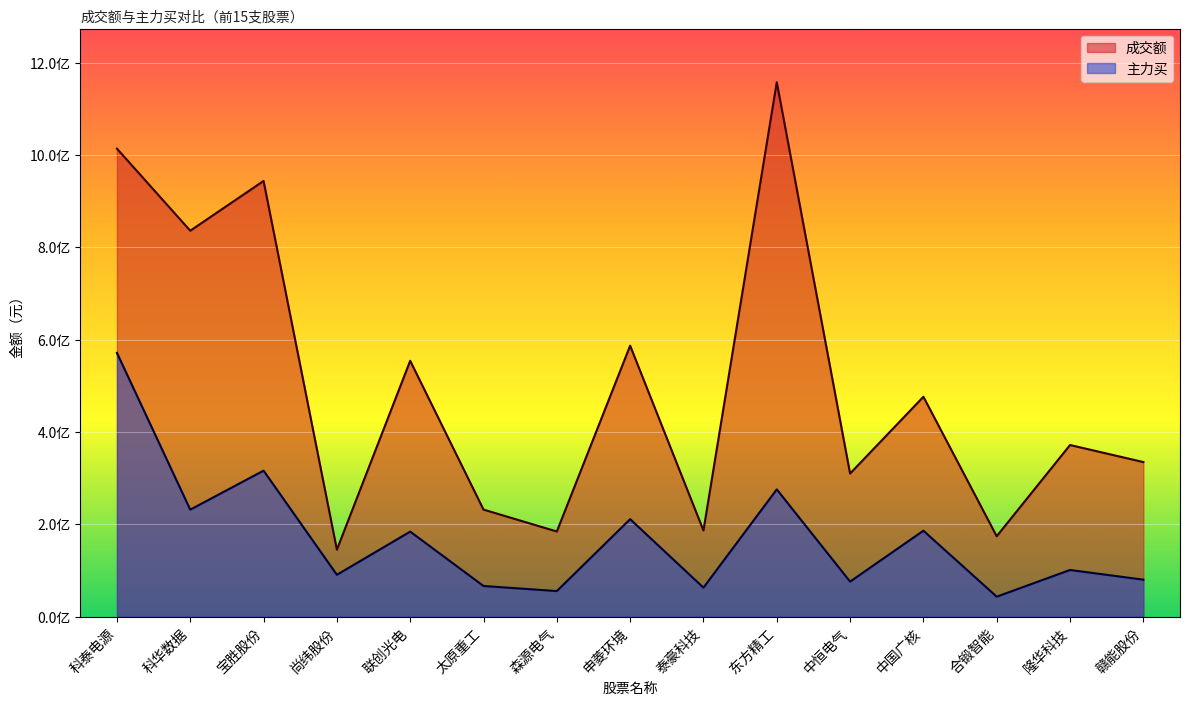

What is the label of the 11th point from the left?

中恒电气